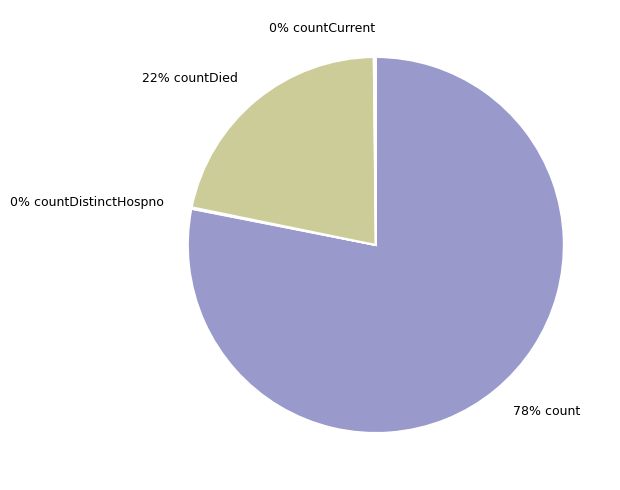

Which slice is the largest?

78% count